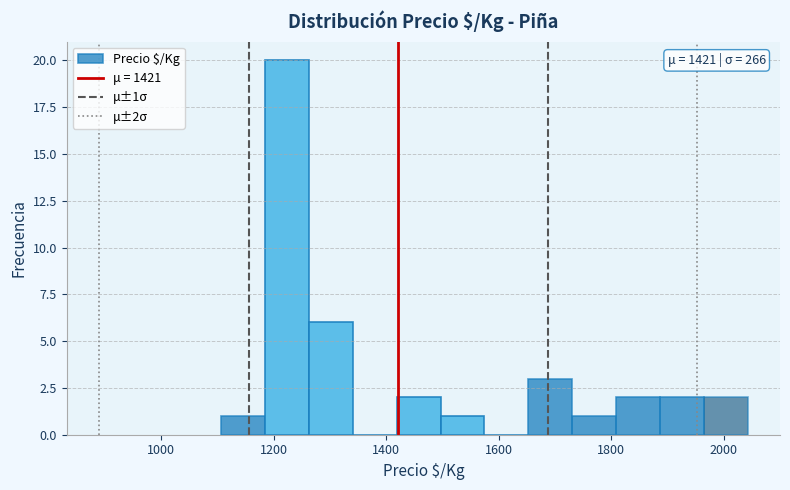

Around what value on the x-axis is the tallest bar? Give the approximate position of its centre, as read against the axis.

1220